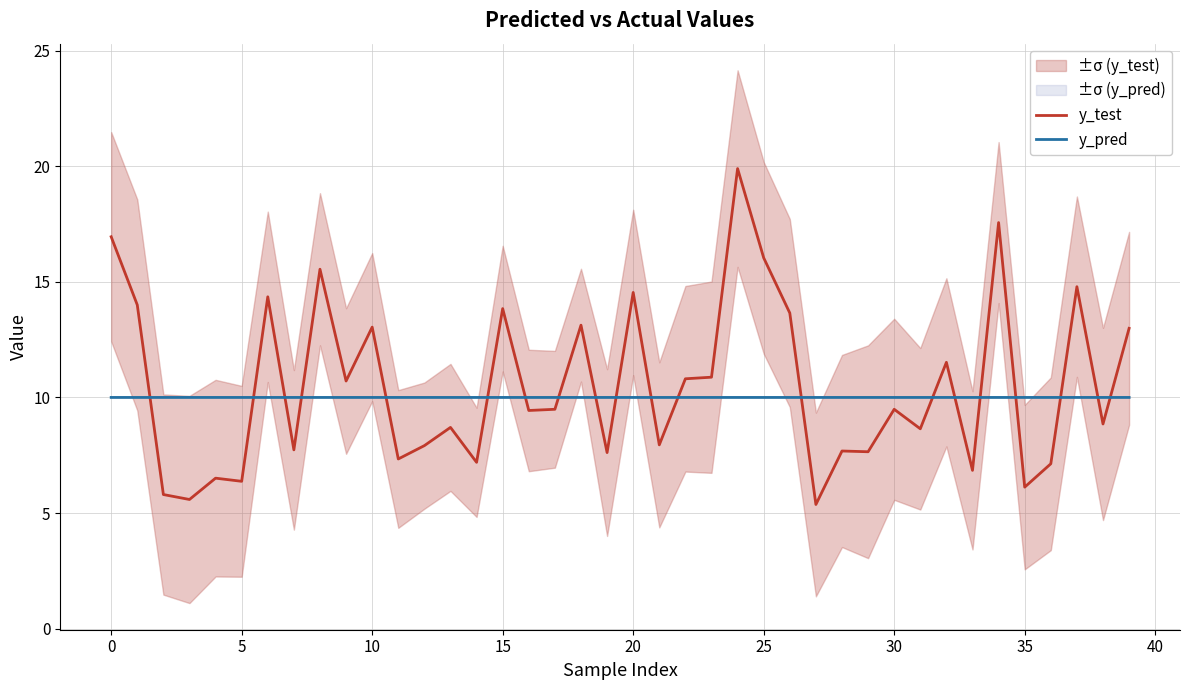

Which series has the largest range (max minus min)?

y_test